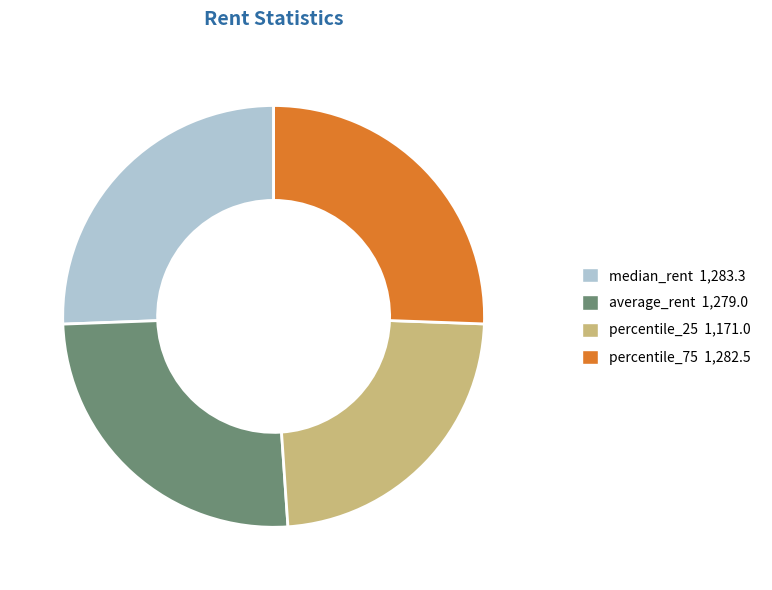

Is it true that percentile_25 1,171.0 is 23% of the pie?

True